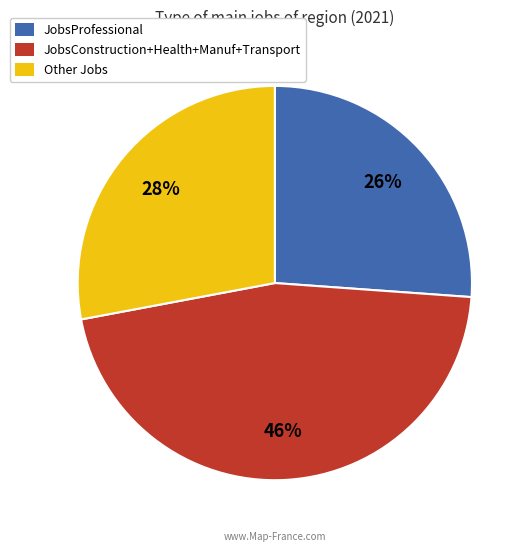

To the nearest percent, what is the average slice percentage?

33%